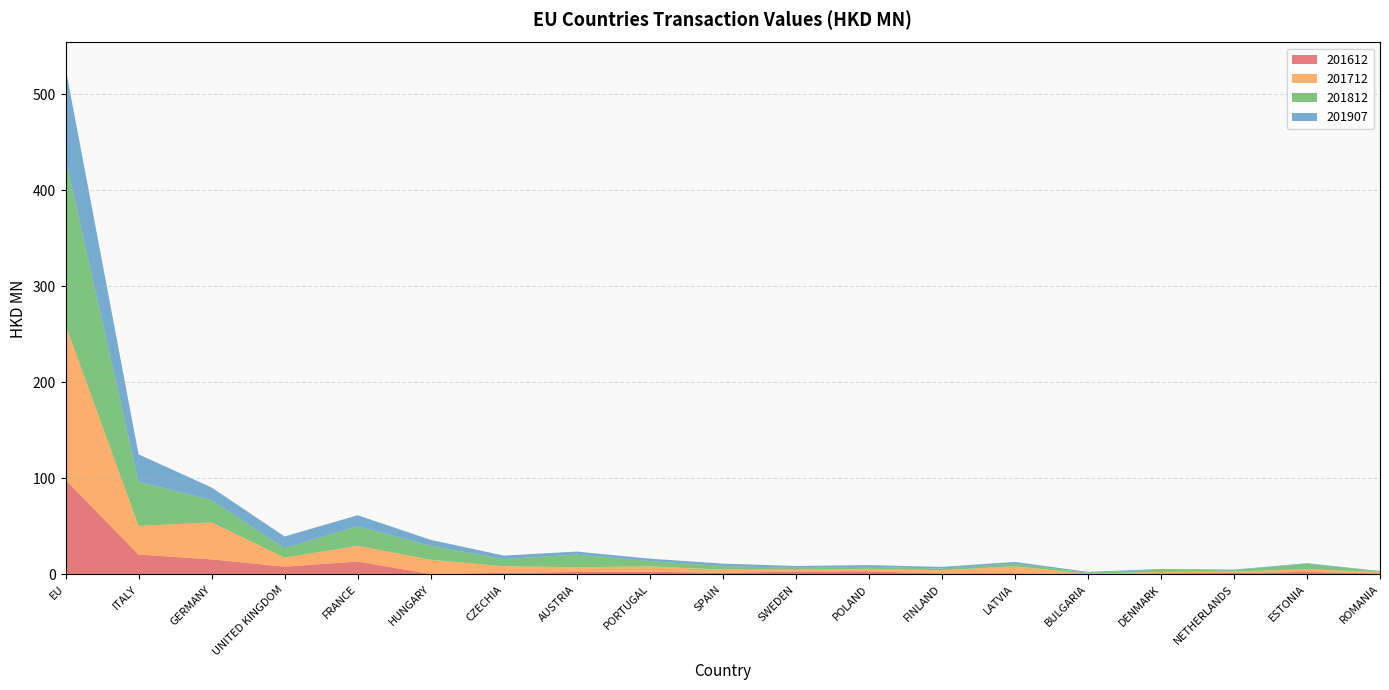

Reading left to right, what are all the values shown in this chart?

201612: 98.4	20.7	15.7	8.1	13.5	0.3	1.7	2.5	2.8	1.6	3.1	3.2	1.0	1.2	0.1	1.2	1.5	2.7	0.9
201712: 161.7	29.9	38.5	9.4	16.3	15.0	6.8	5.0	5.6	3.5	1.9	2.6	3.3	7.3	0.7	1.4	1.6	2.7	1.8
201812: 172.8	45.9	23.3	9.8	20.4	14.5	7.5	13.1	5.5	3.7	1.9	2.1	1.7	2.8	1.0	2.4	1.3	5.8	0.6
201907: 94.7	28.6	13.0	12.3	11.5	6.2	3.6	3.1	2.5	2.5	1.9	1.8	1.8	1.7	0.9	0.8	0.7	0.6	0.4